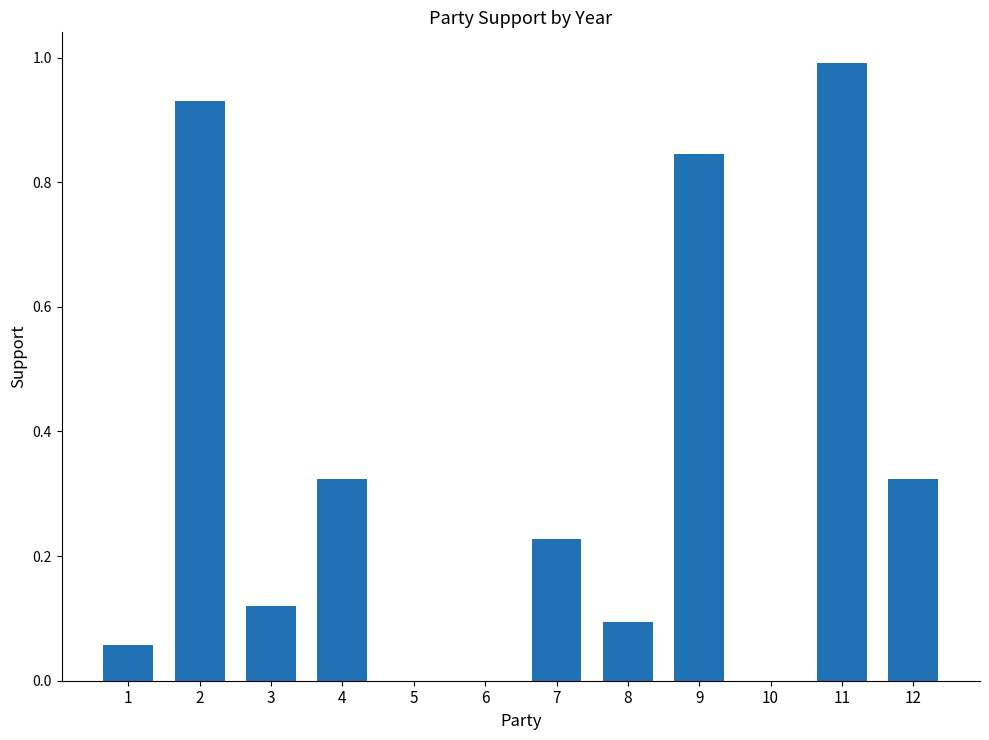

Is it true that the value at 9 is 0.3?

False